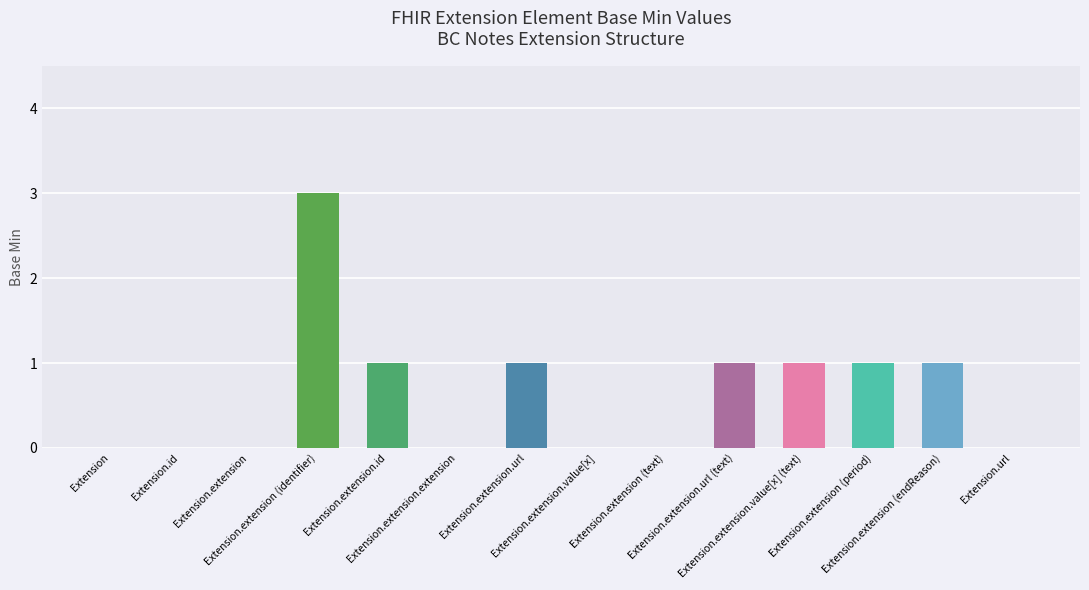

At which category does the chart reach its peak across all series?

Extension.extension (identifier)